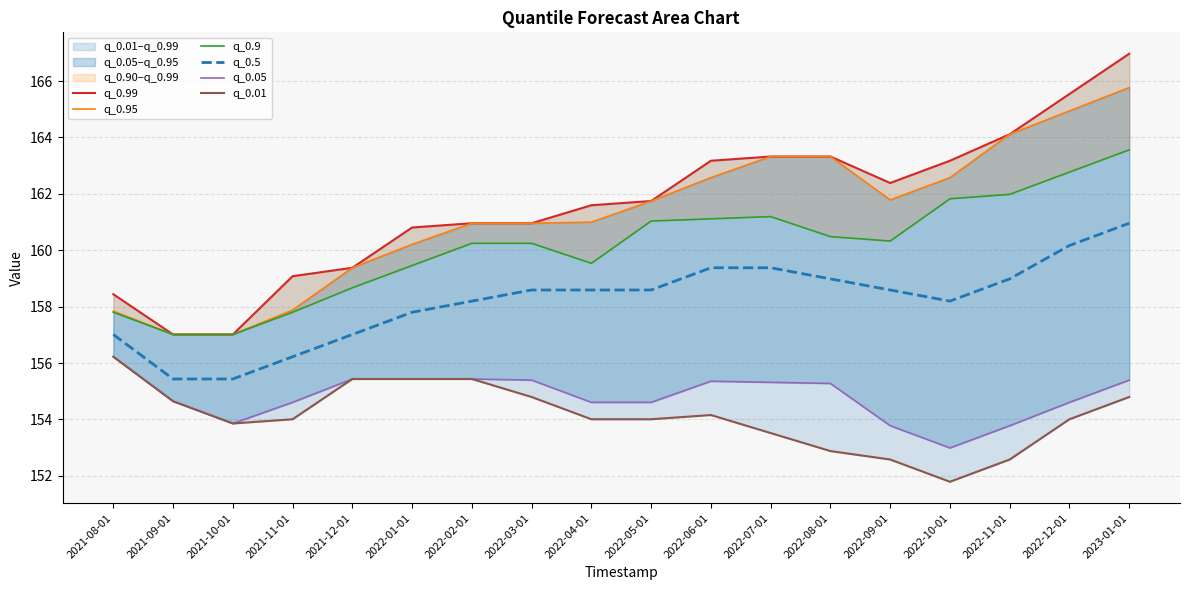

Does the chart display data point markers on the line(s)?

No